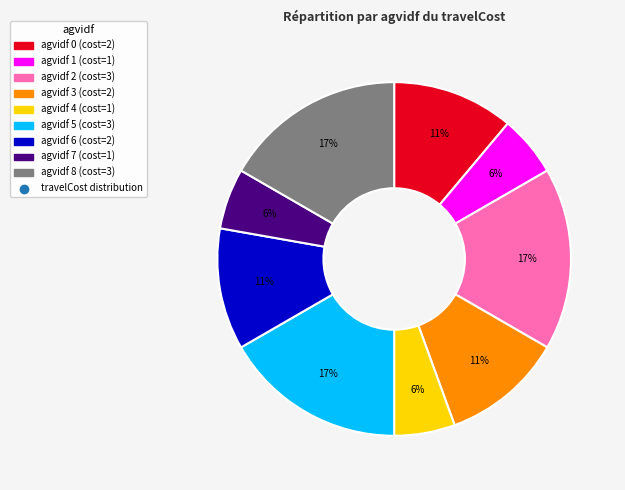

To the nearest percent, what is the difference between the largest and smallest slice percentages?

11%